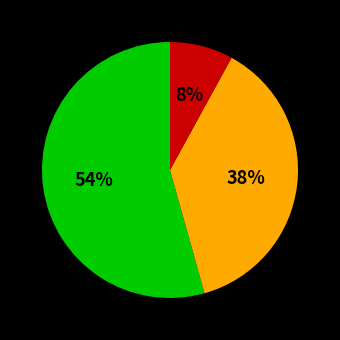

To the nearest percent, what is the average slice percentage?

33%